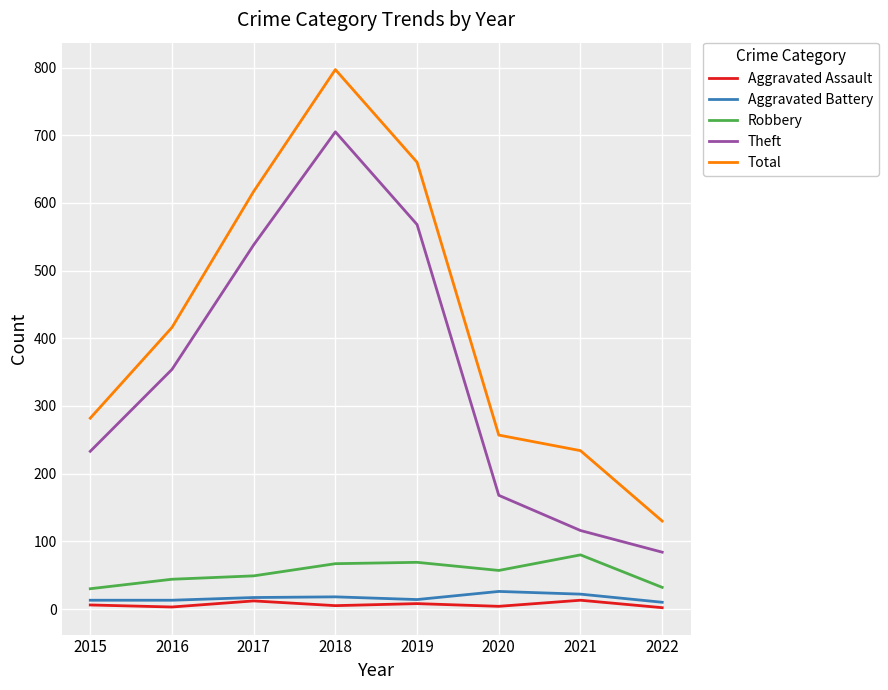

At how many categories does at least one series exceed 211?

7